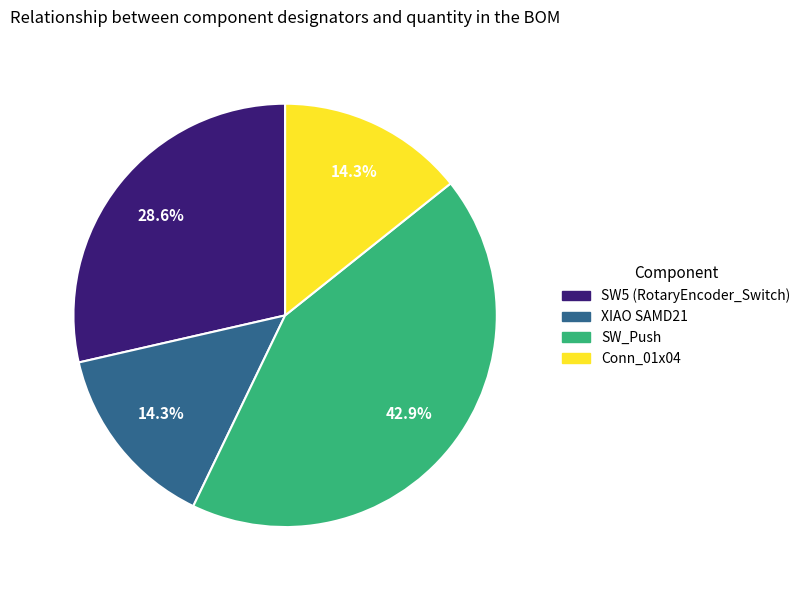

How many segments does this pie chart have?

4